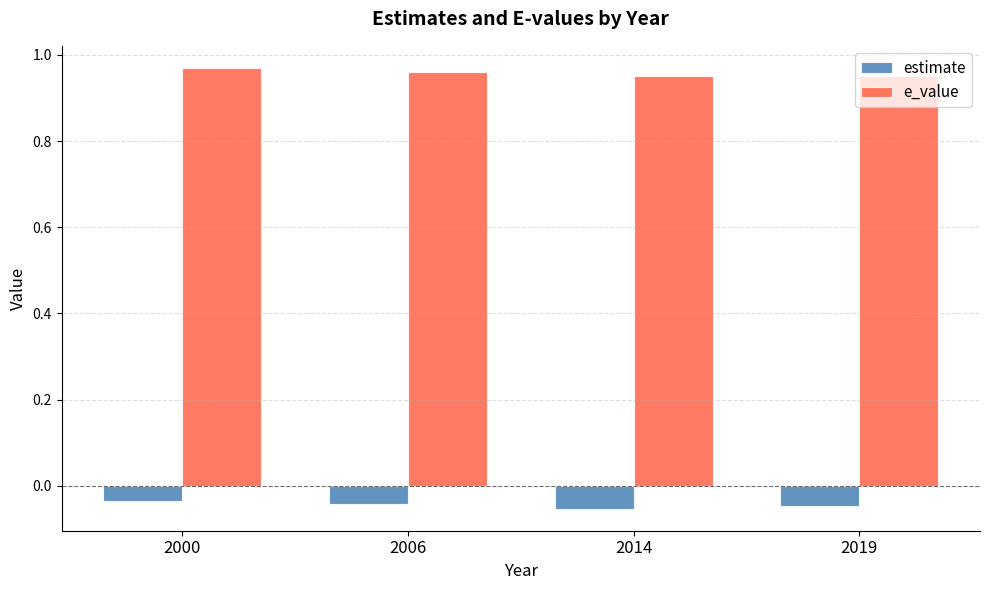

Are the bars grouped side by side (vs. stacked)?

Yes